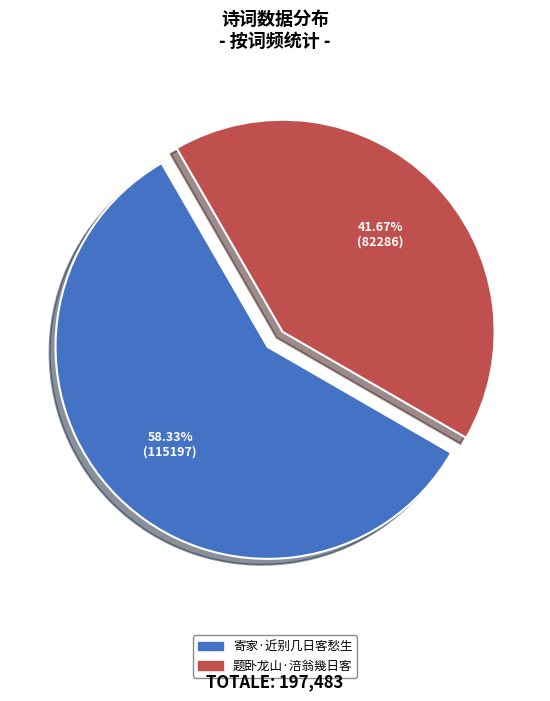

True or false: 题卧龙山·涪翁幾日客 accounts for 34% of the total.

False